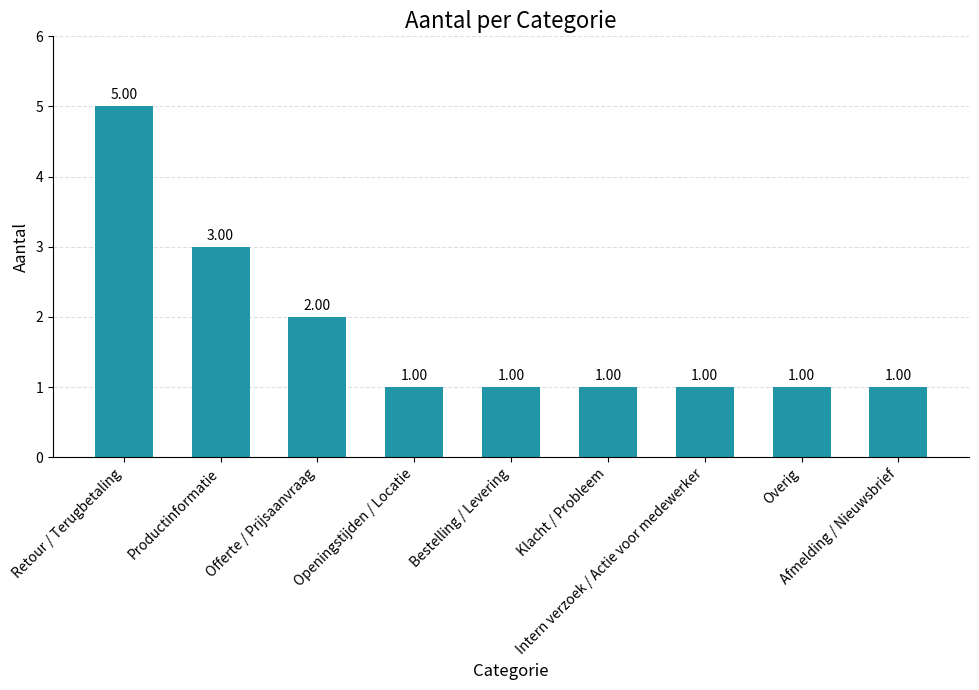

What is the sum of all values?

16